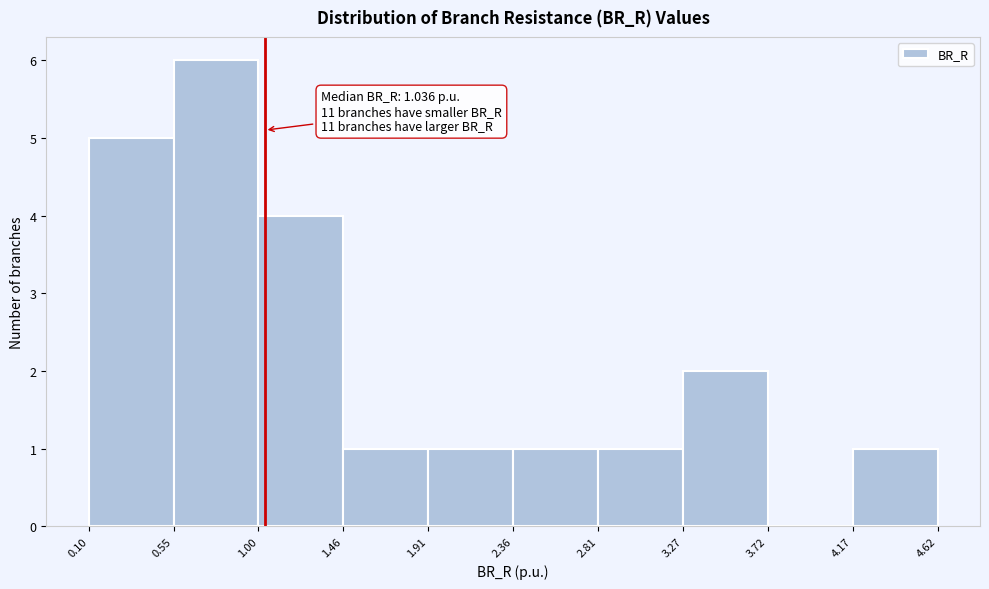

Over which range of the x-axis is the bar tallest?

0.55 to 1.00